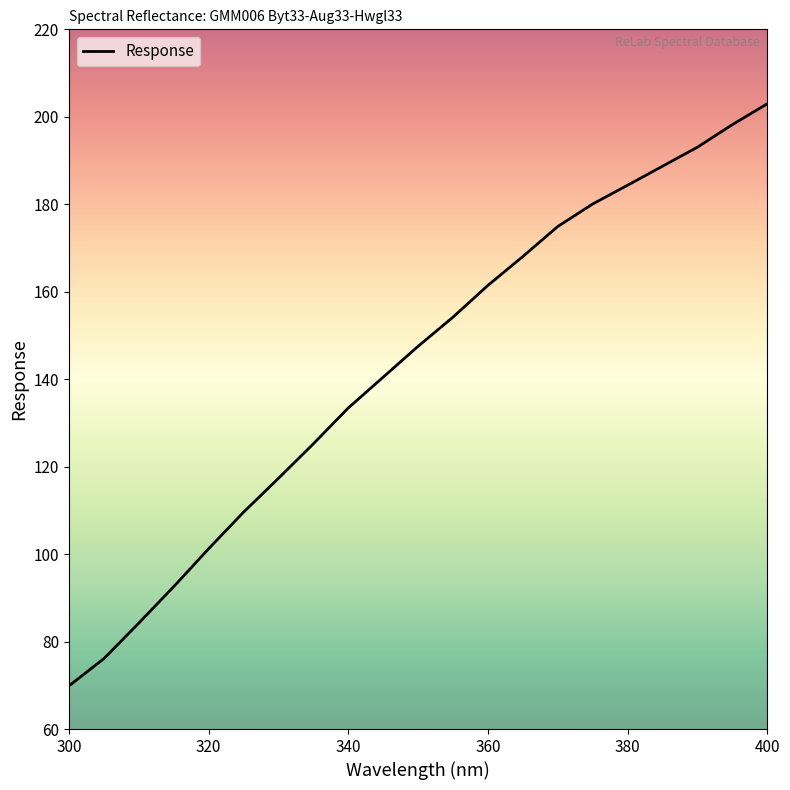

What is the smallest value displayed?

69.9